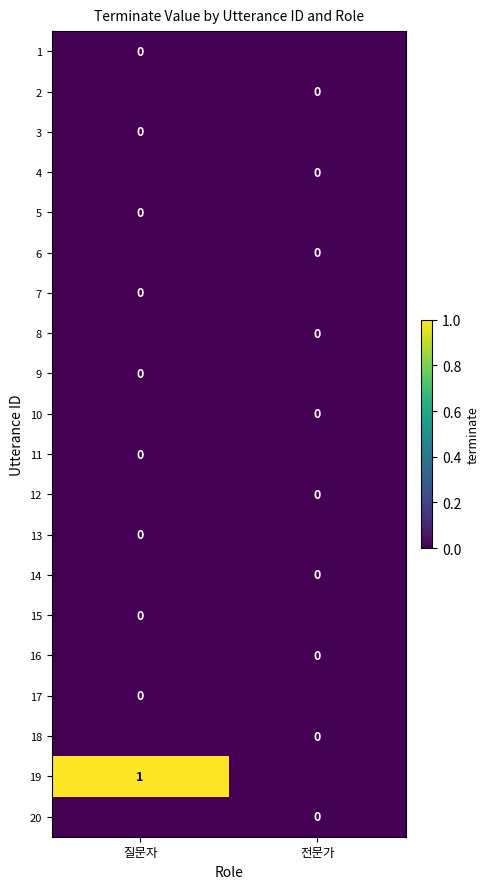

Is it true that 19 equals 0 at 질문자?

False